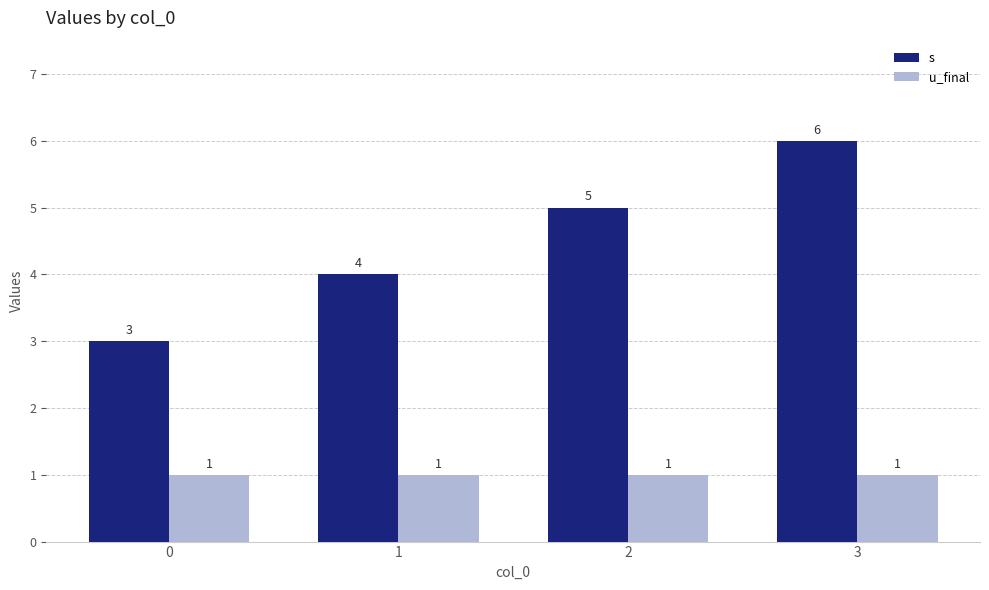

Which series has the widest spread of values?

s